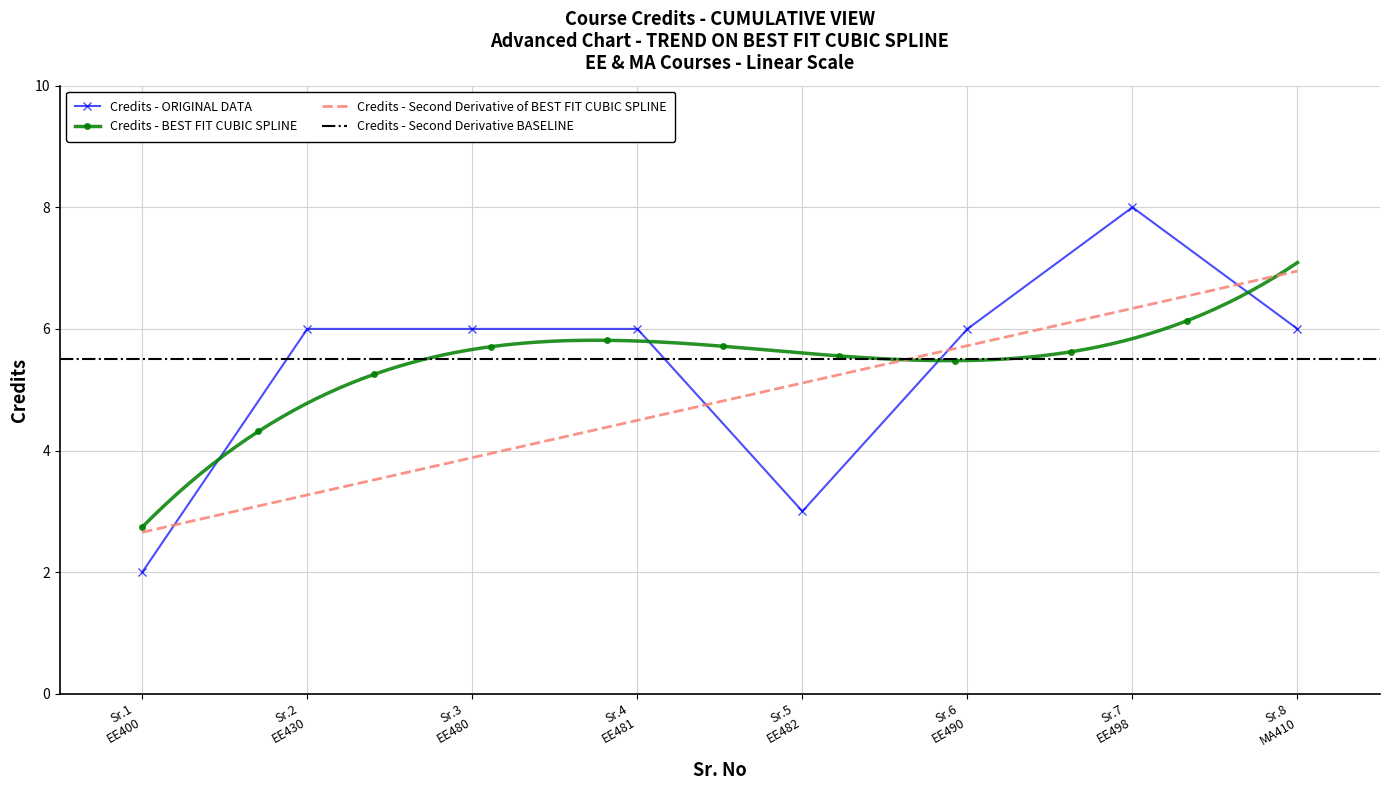

At which category does the data reach its first local valley?

Sr.5 EE482